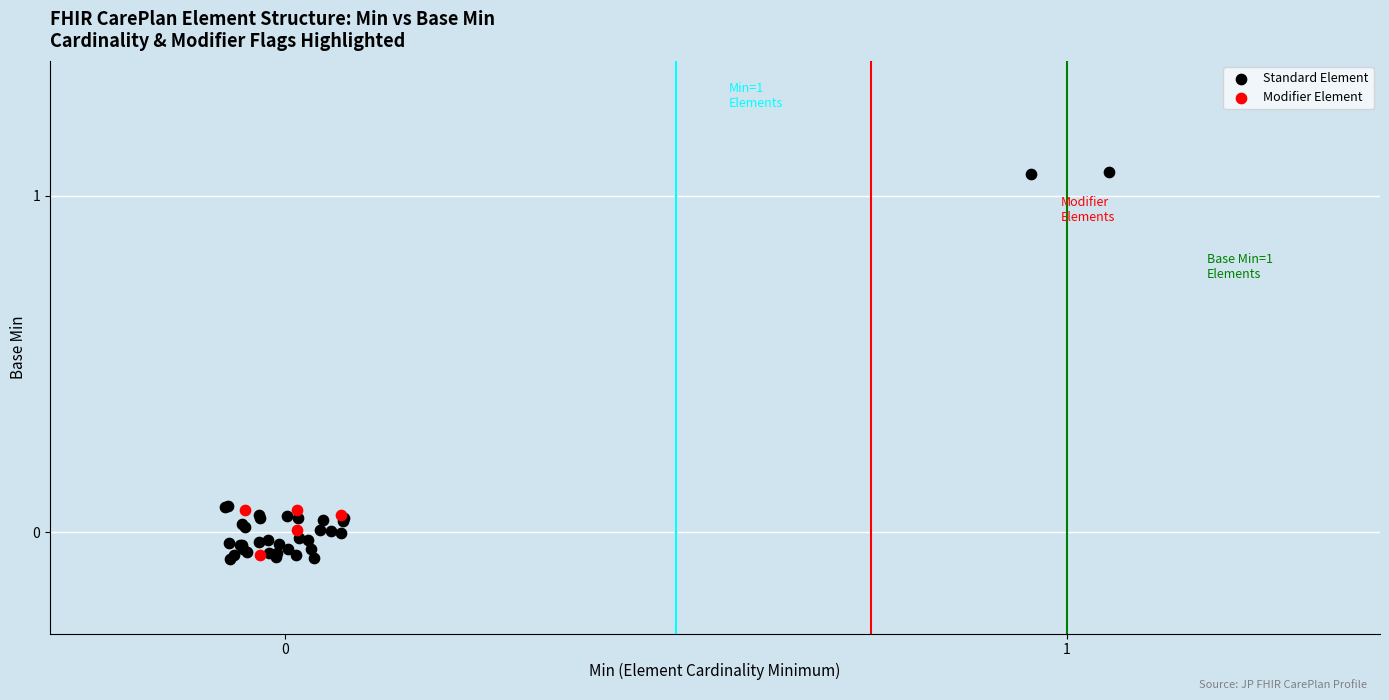

Which series has the widest spread of Y values?

Standard Element